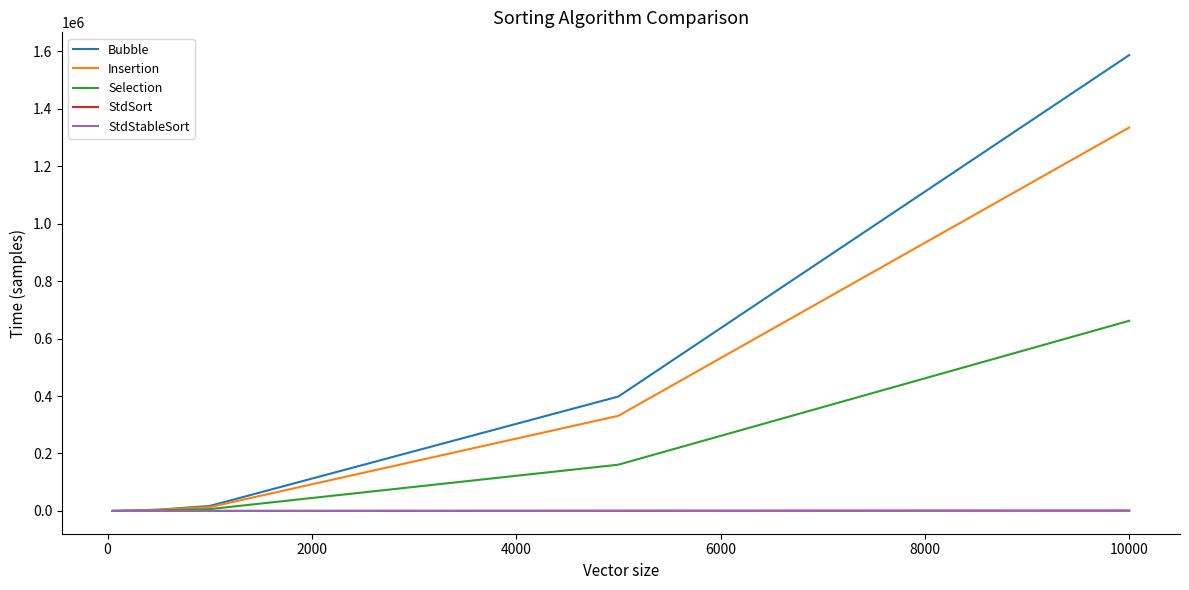

What is the maximum value shown in the chart?

1587019